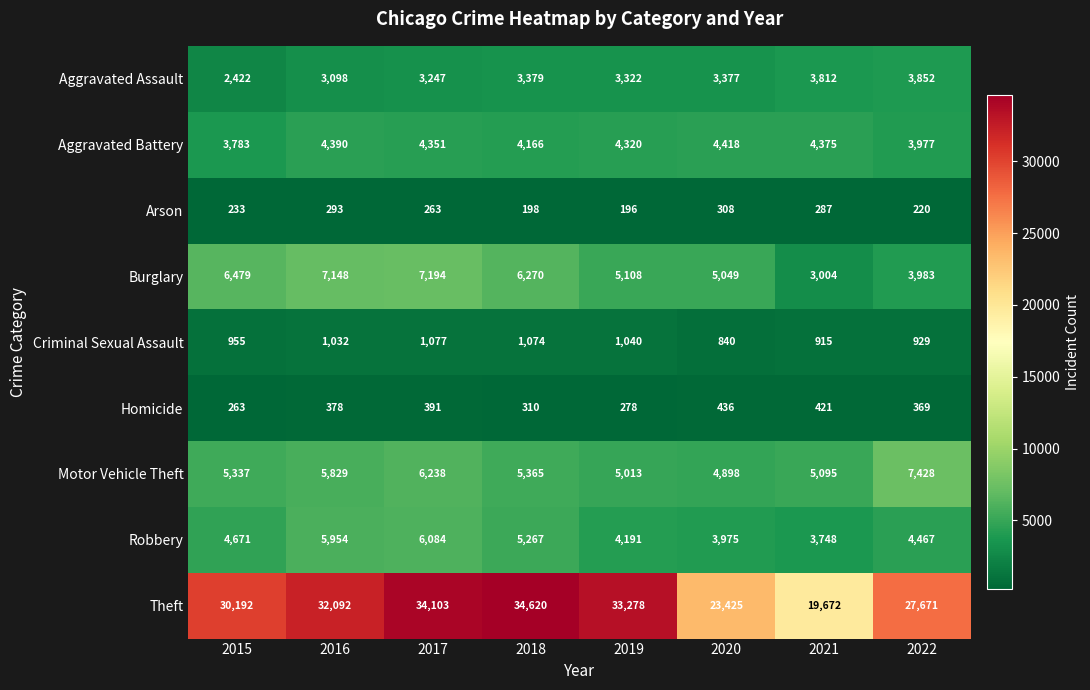

Between 2016 and 2018, which series saw the biggest shift?

Theft